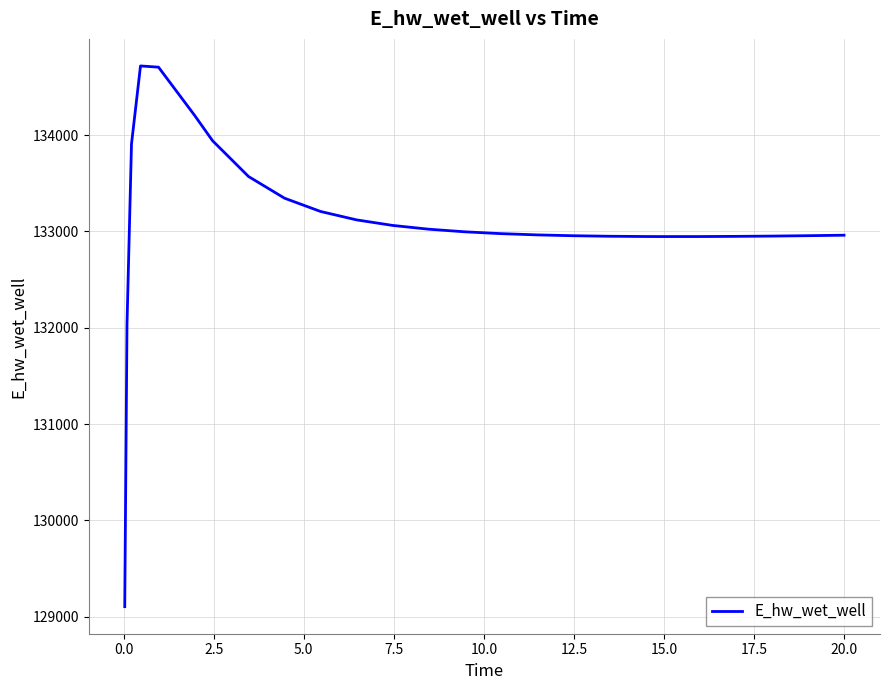

What is the sum of all values?

3460381.3